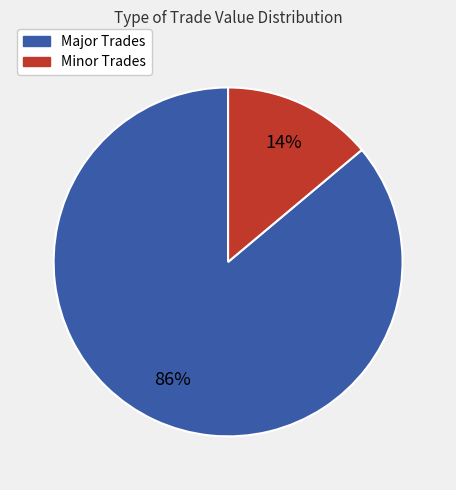

To the nearest percent, what percentage of the pie is Major Trades?

86%